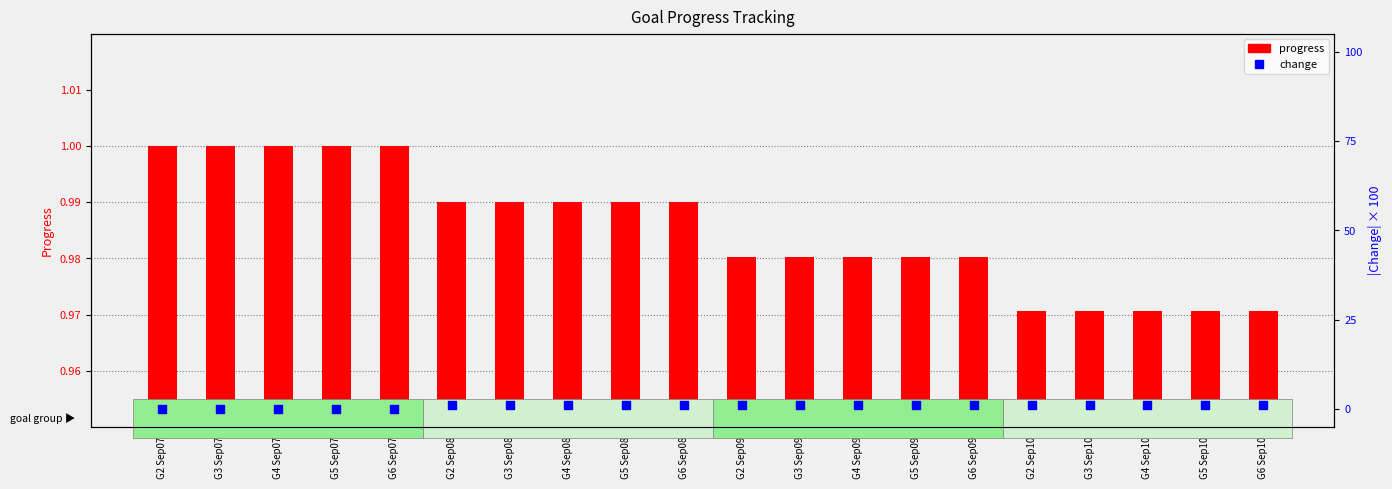

What are all the series names shown in the legend?

progress (Progress), change (Change)